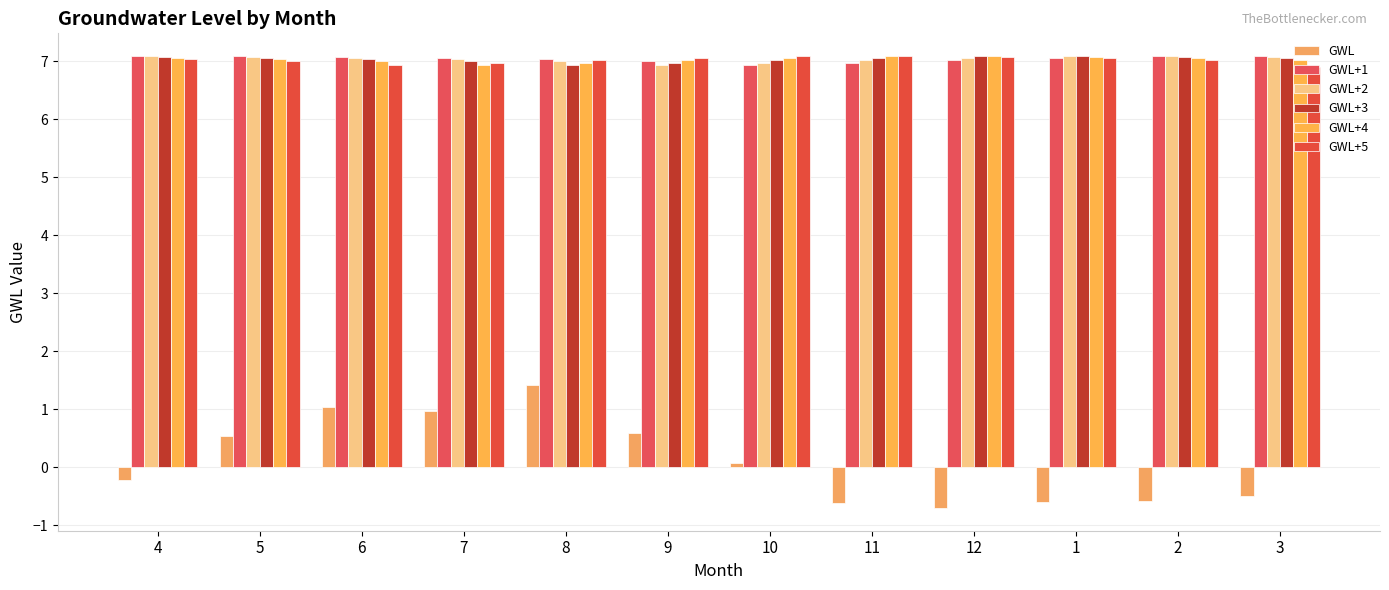

What is the difference between the highest and lowest values at 10?

7.0